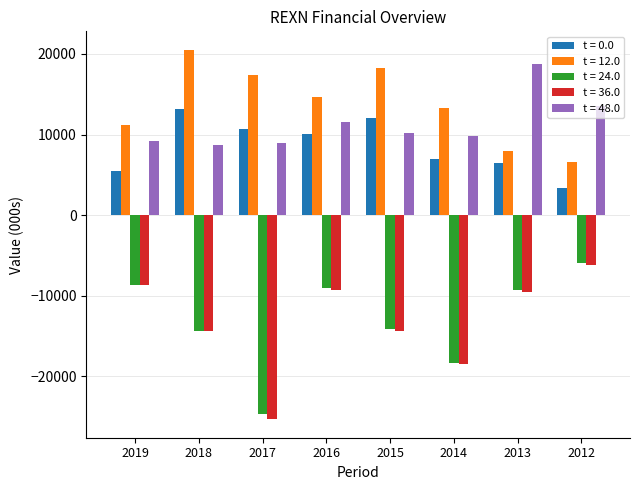

At which category is the sum across all series the highest?

2016